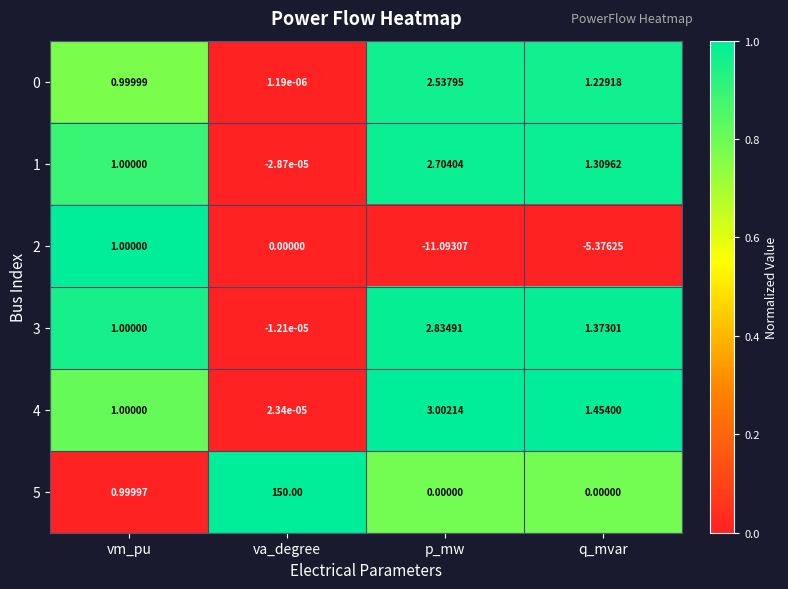

At which category is the sum across all series the highest?

va_degree